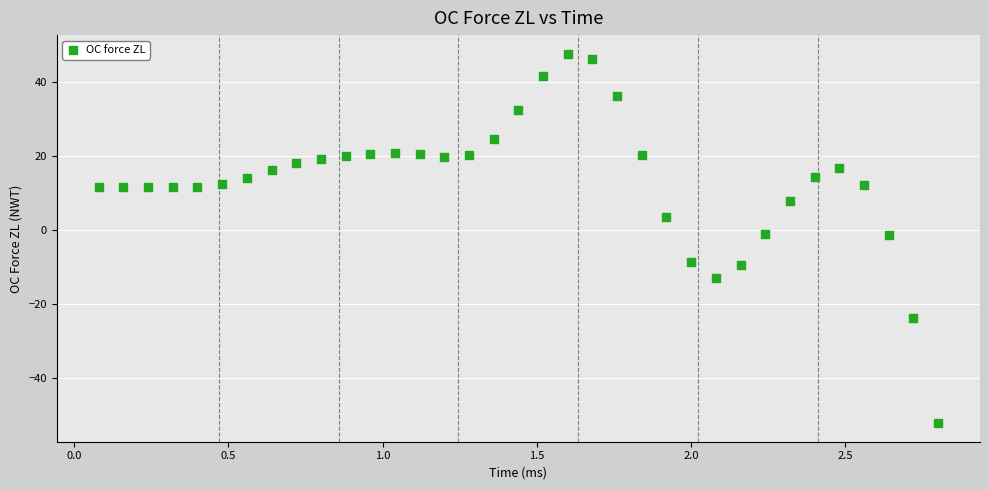

What is the range of X values (max minus min)?

2.7